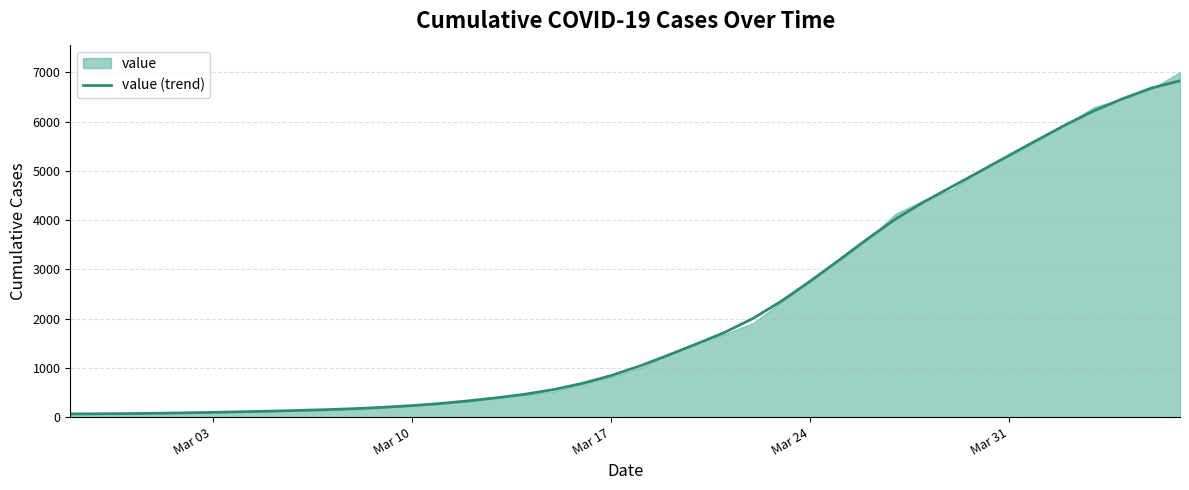

Reading left to right, transcribe all the data shown in this chart.

65	67	71	78	86	96	108	121	135	151	172	199	233	276	330	393	466	560	686	842	1034	1255	1484	1721	2005	2359	2759	3181	3612	4021	4370	4684	4999	5317	5632	5942	6226	6469	6683	6830